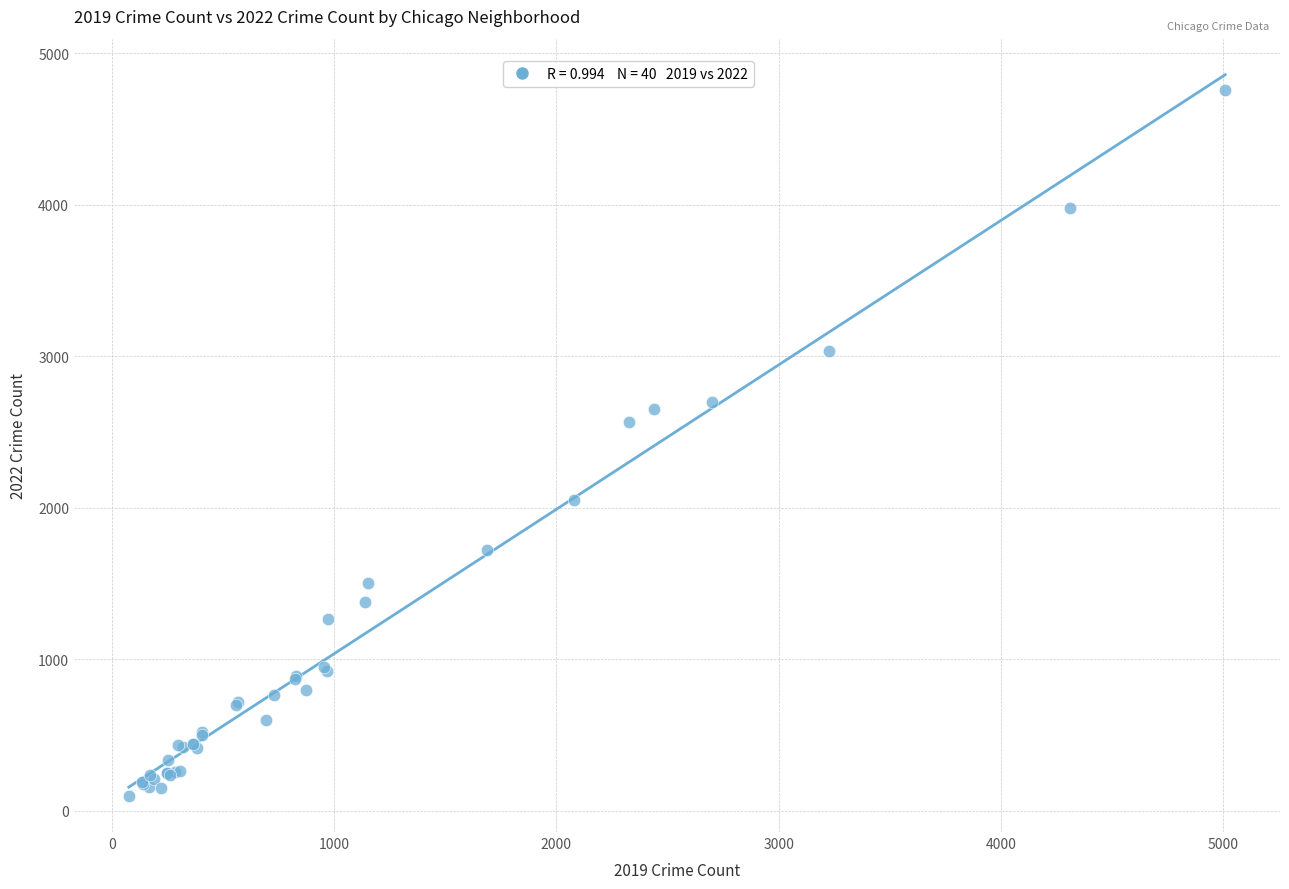

What Y value in the scatter plot is closest to 2430?

2566